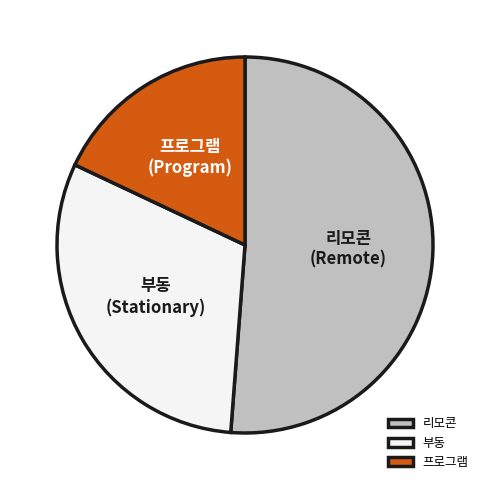

Do 프로그램 and 리모콘 together represent more than half of the pie?

Yes